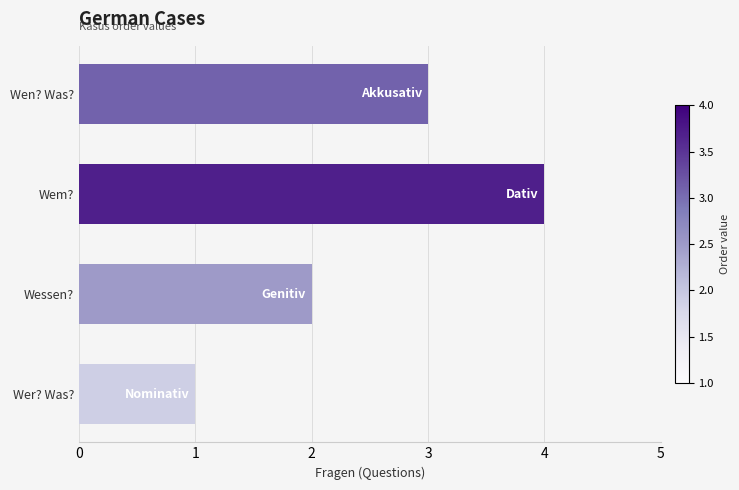

What is the difference between the maximum and minimum values?

3